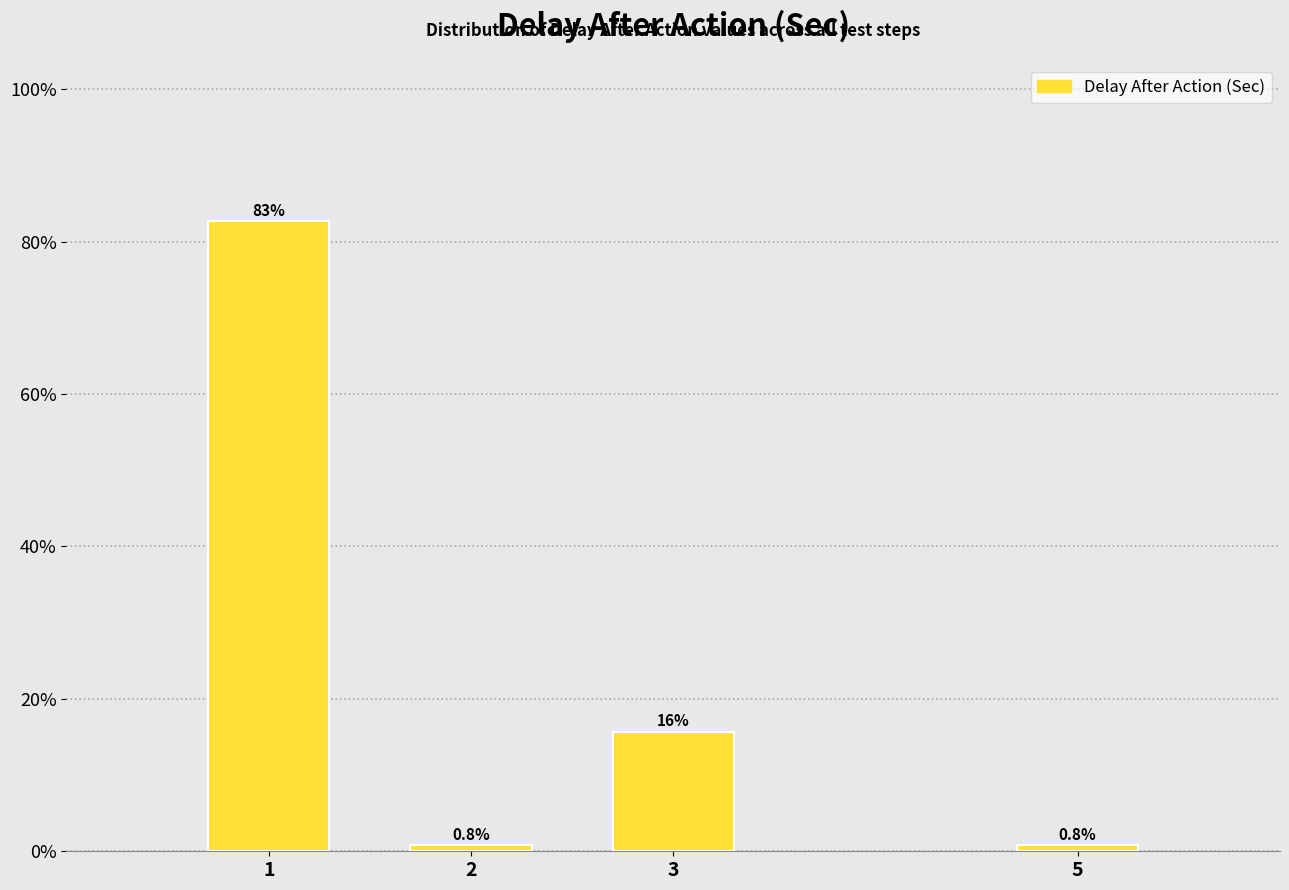

Reading right to left, what are all the values shown in this chart?

0.8	15.7	0.8	82.6